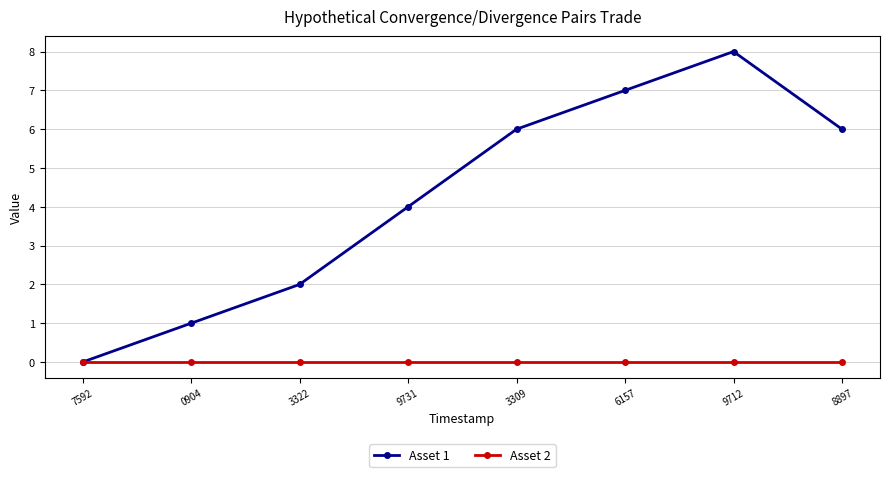

The Asset 1 series shows 7 at 6157. True or false?

True